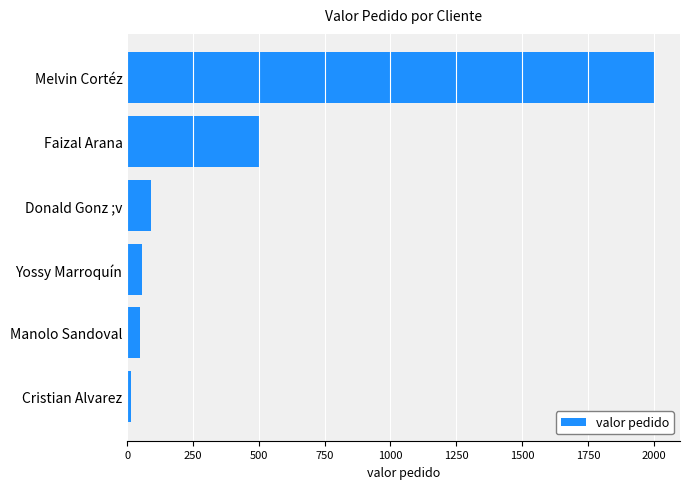

What is the change in value from Yossy Marroquín to Melvin Cortéz?

+1943